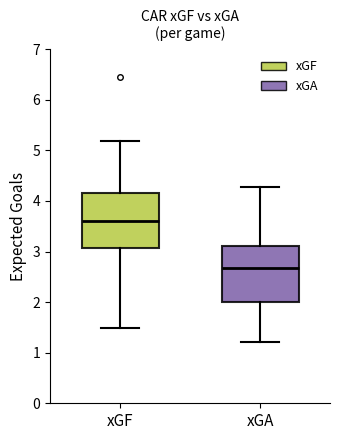

Reading left to right, read every box against the y-axis: the position of its median line, the range the box covers, and the ends of its whiskers. The values are not printed on the chart, so give them approximately, as read against the axis.

xGF: median 3.6, box 3.1 to 4.2, whiskers 1.5 to 5.2
xGA: median 2.7, box 2.0 to 3.1, whiskers 1.2 to 4.3